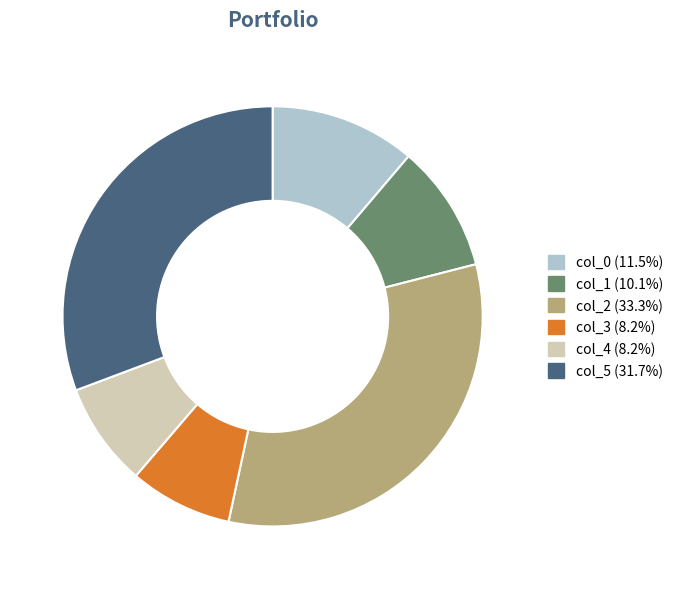

True or false: col_1 accounts for 17% of the total.

False